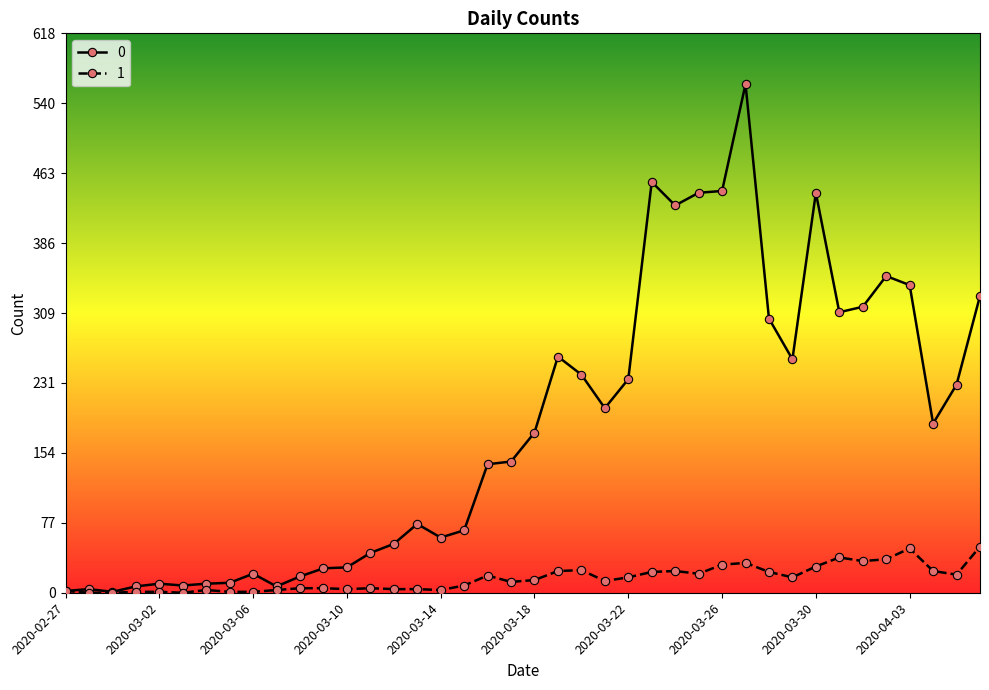

Rank the series by their maximum value, from lowest to highest.

1, 0